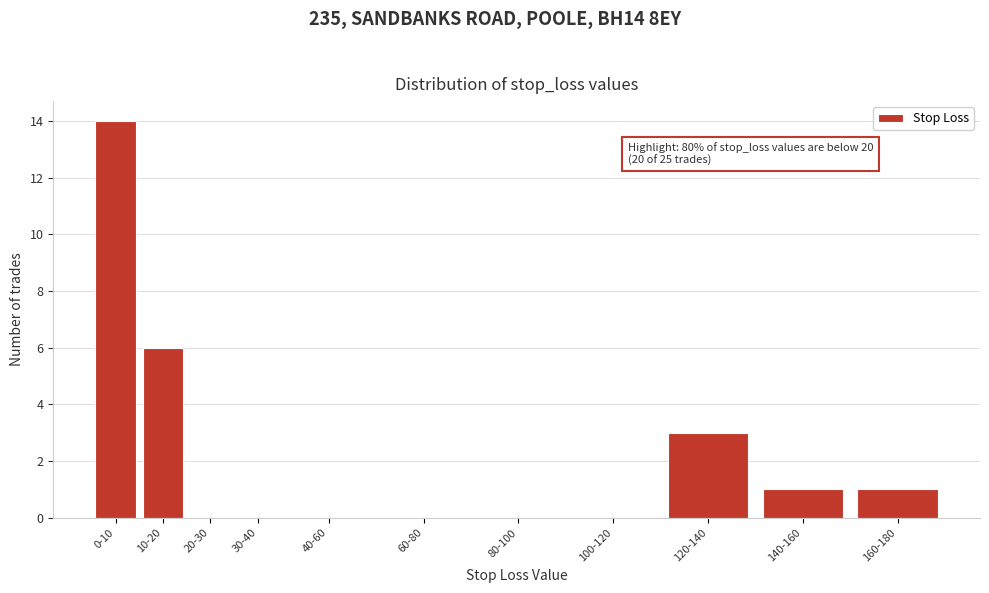

Reading left to right, list all the values displayed in this chart.

0-10=14	10-20=6	20-30=0	30-40=0	40-60=0	60-80=0	80-100=0	100-120=0	120-140=3	140-160=1	160-180=1